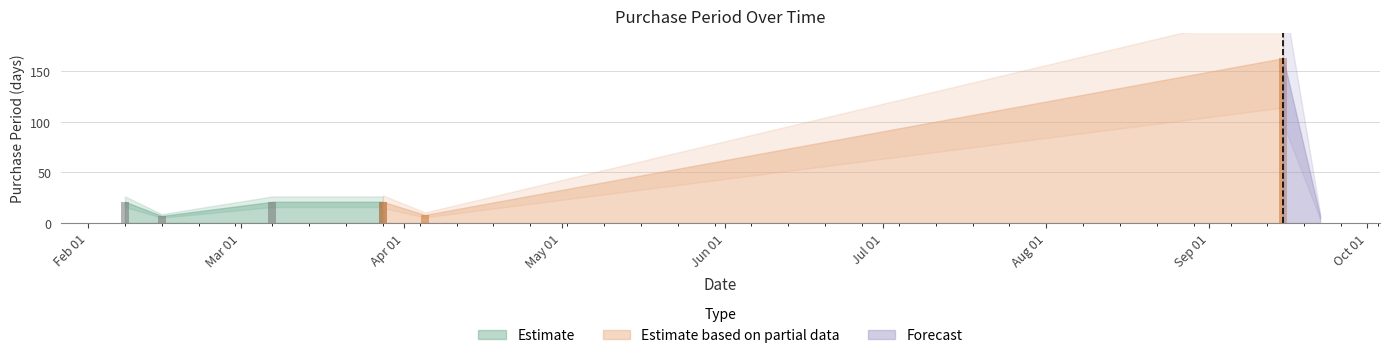

Reading left to right, extract all data points from this chart.

2016-02-08=21	2016-02-15=7	2016-03-07=21	2016-03-28=21	2016-04-05=8	2016-09-15=163	2016-09-22=7